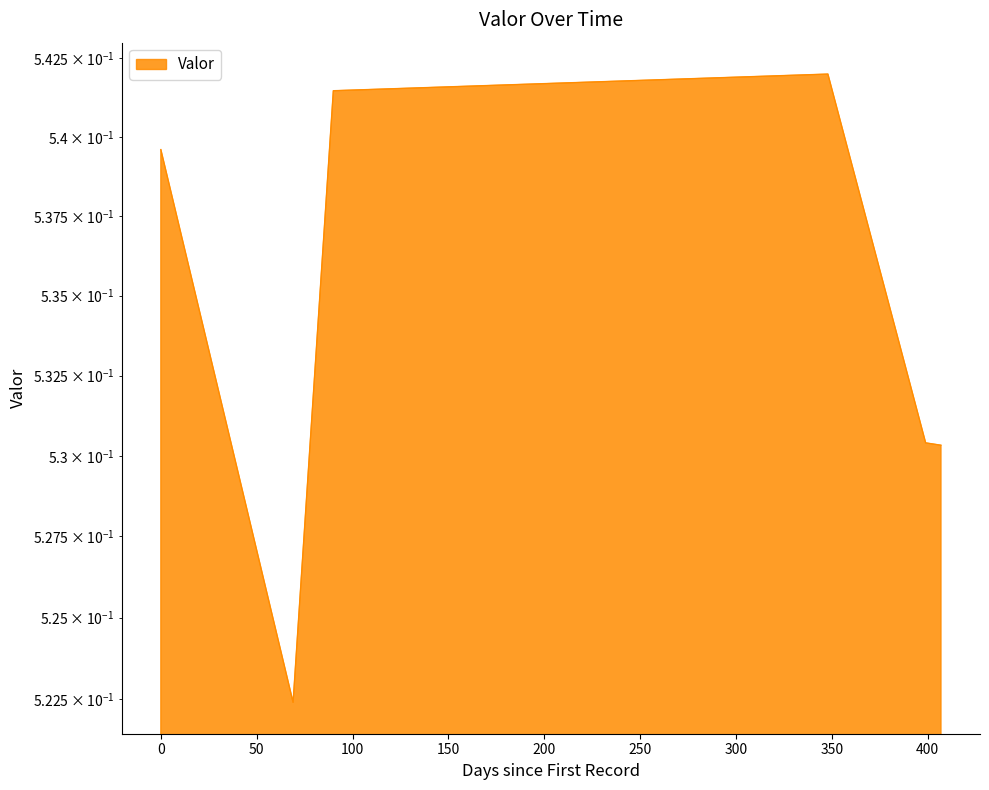

Count the number of data series in this chart.

1